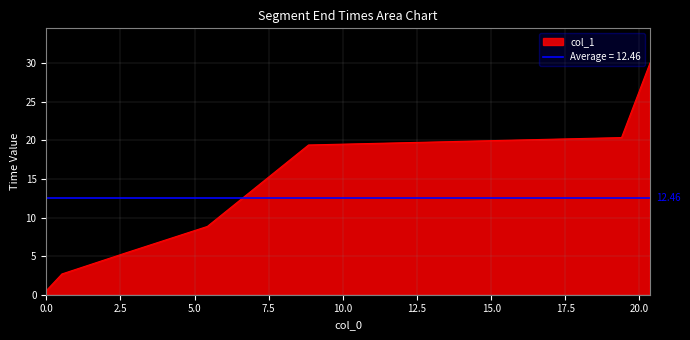

What is the minimum value shown in the chart?

0.5